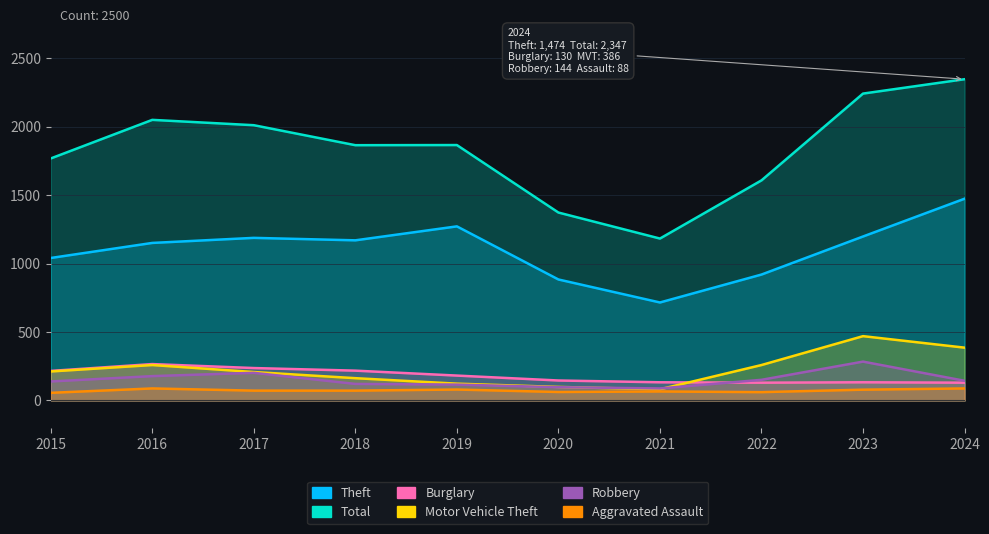

What is the spread (max minus min) of values at 2024?

2259